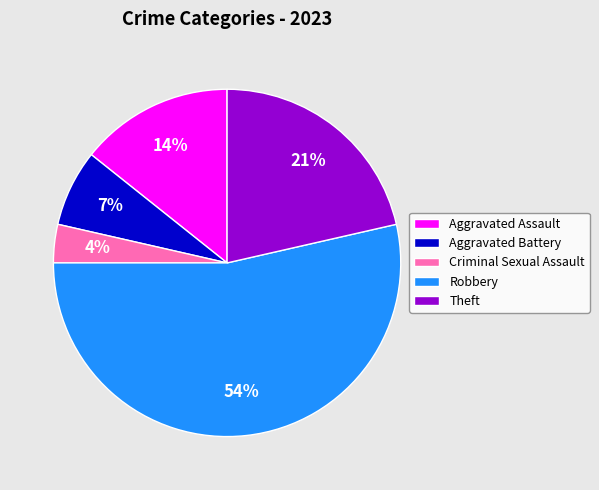

Which category accounts for the majority?

Robbery